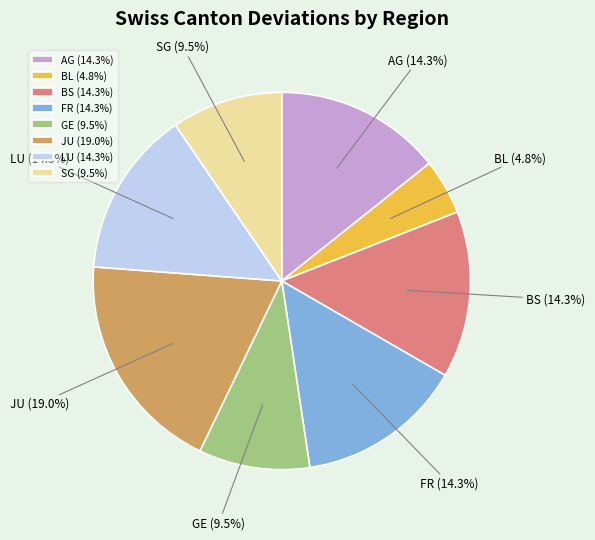

Is there any slice that represents more than half of the pie?

No